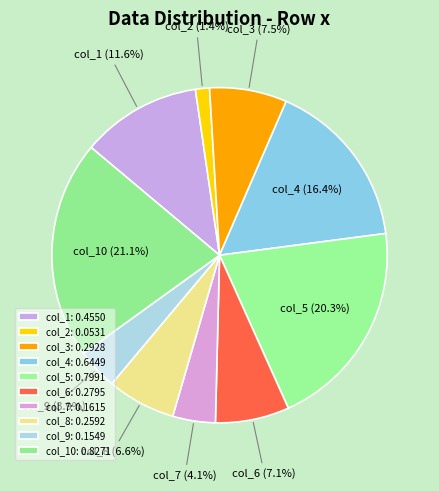

The col_6 slice represents 17% of the pie. True or false?

False